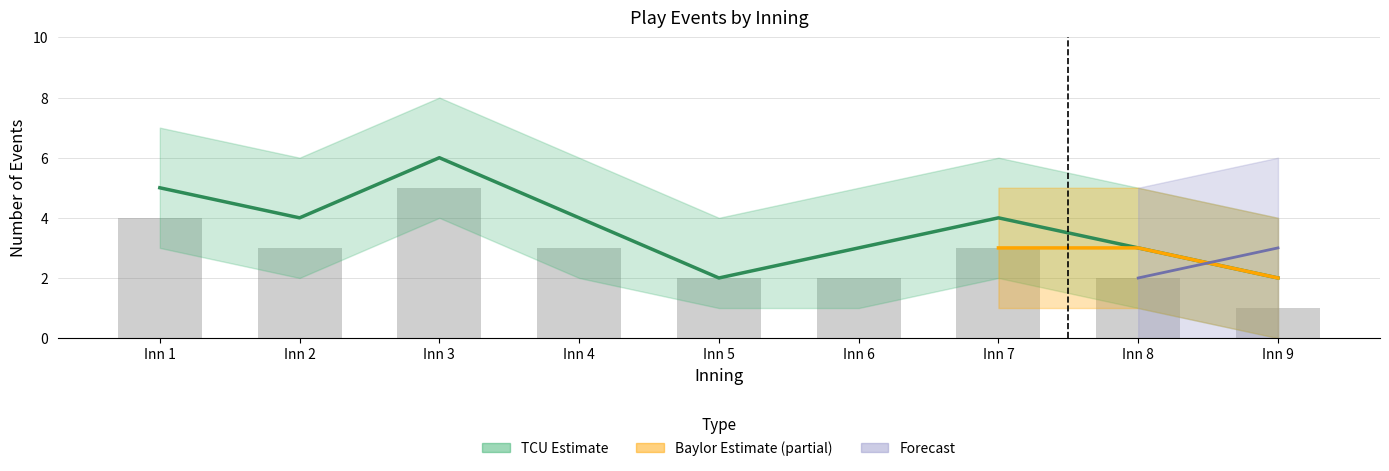

What is the sum of the values at Inn 6 and Inn 7?

7